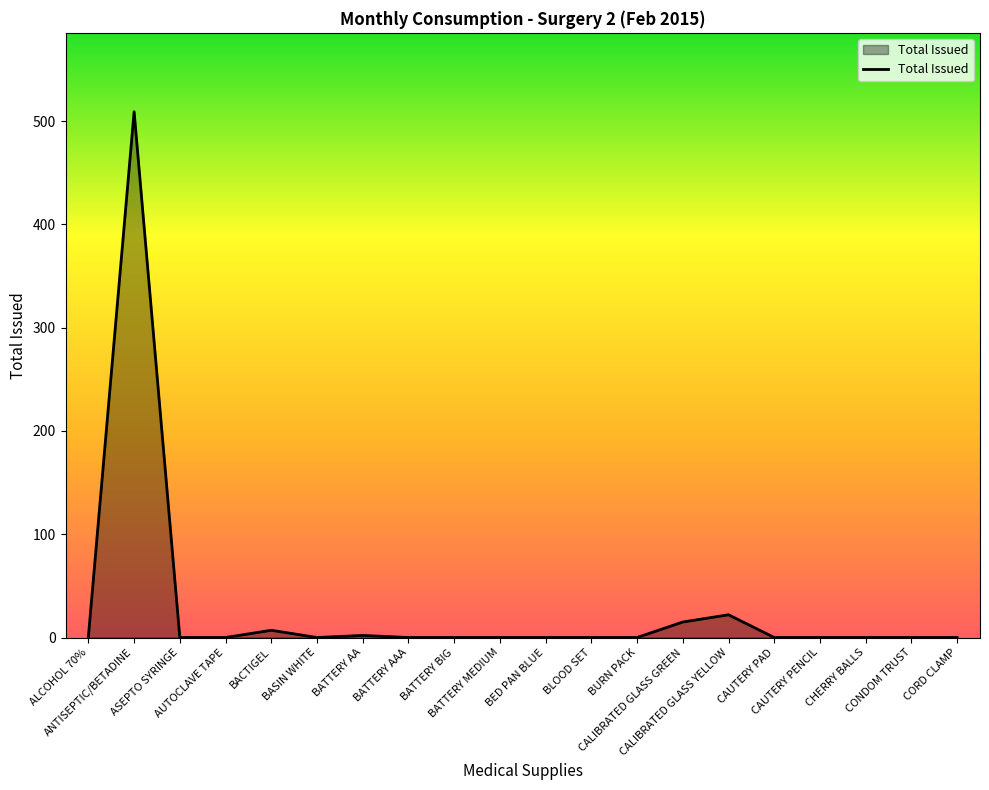

What is the difference between the maximum and minimum values?

509